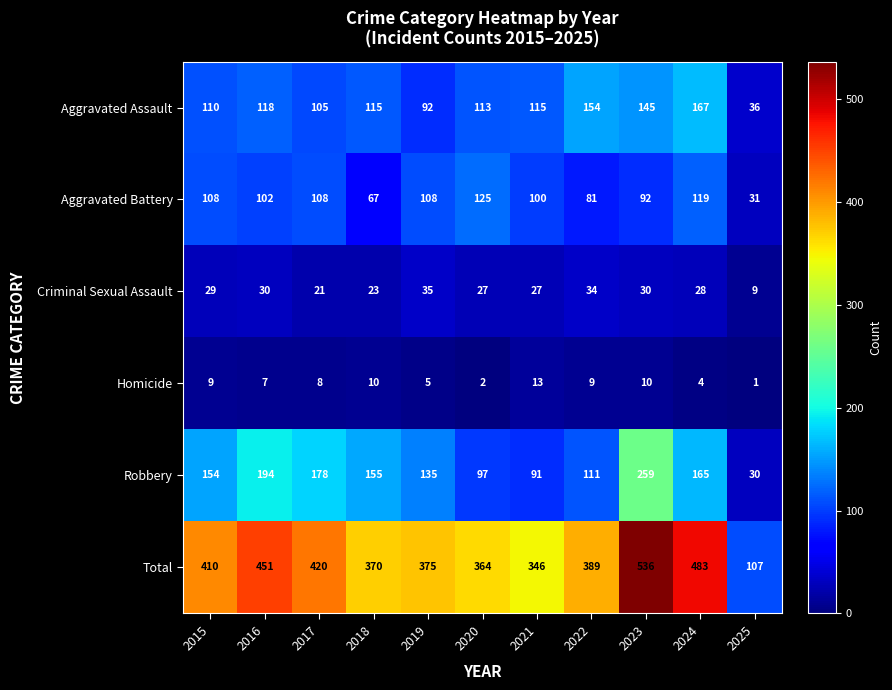

Is it true that Total equals 635 at 2020?

False